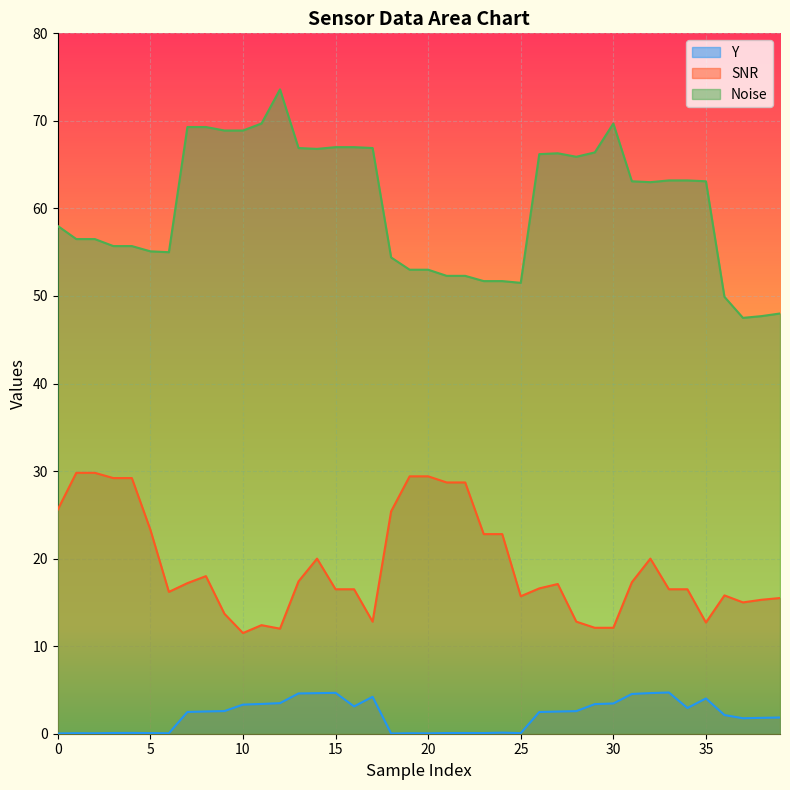

How many values in the Y series are below 2?

18